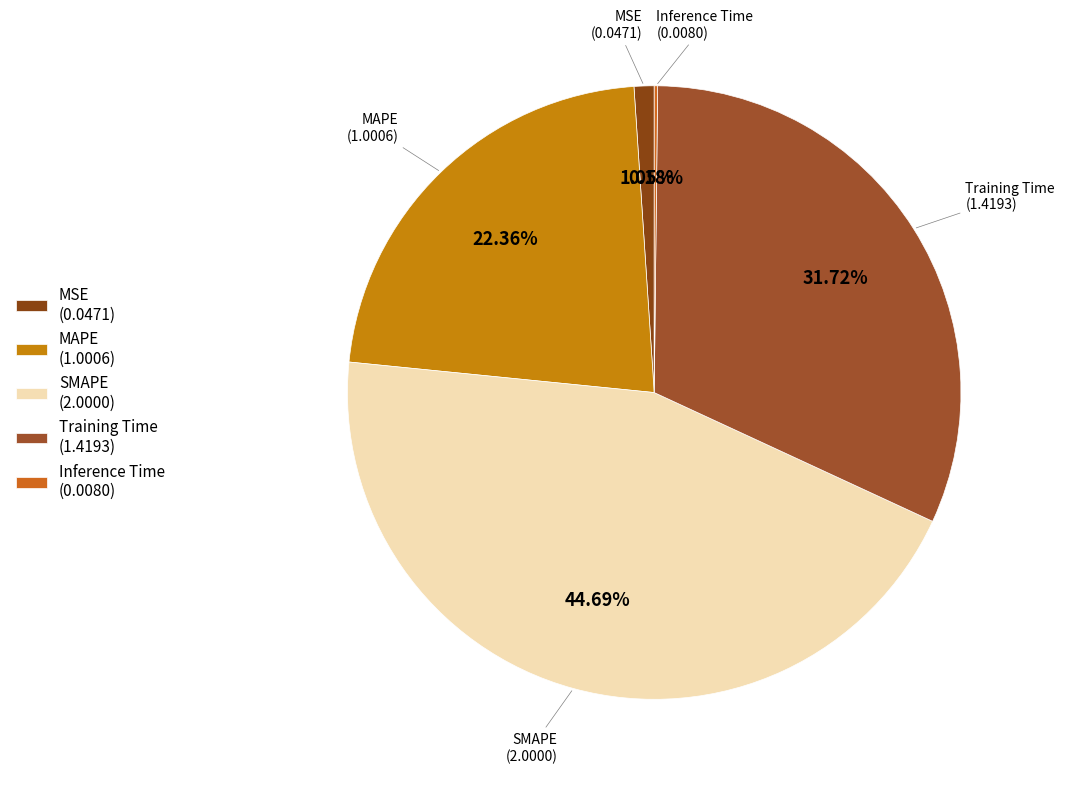

To the nearest percent, what portion does MSE represent?

1%